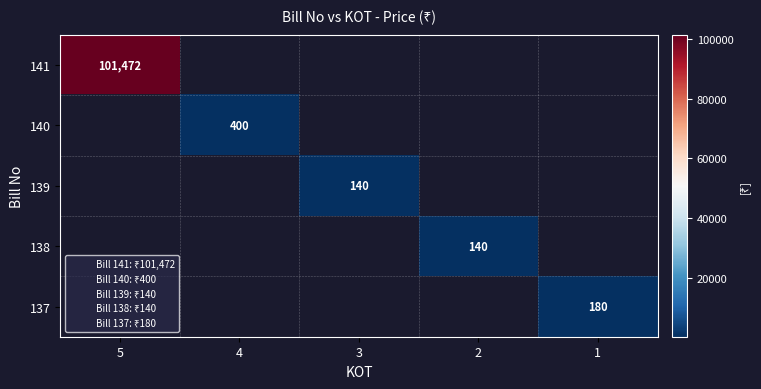

Is the value of 138 at 5 greater than the value of 141 at 3?

No